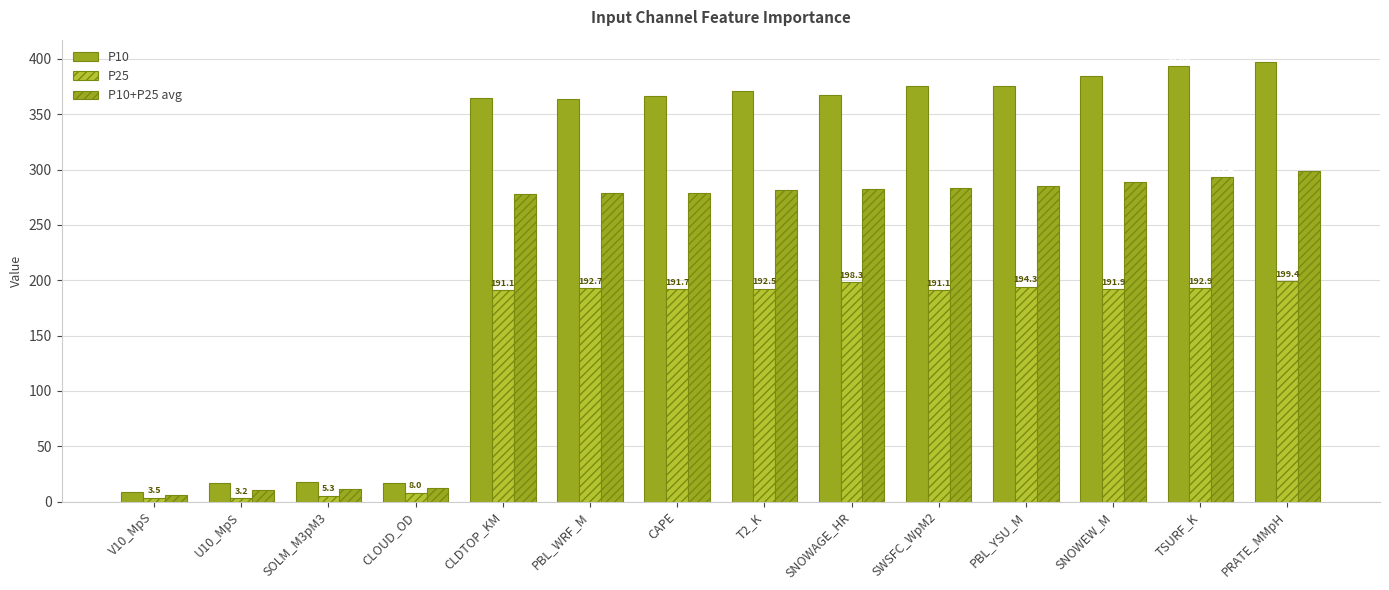

At how many categories does at least one series exceed 188?

10